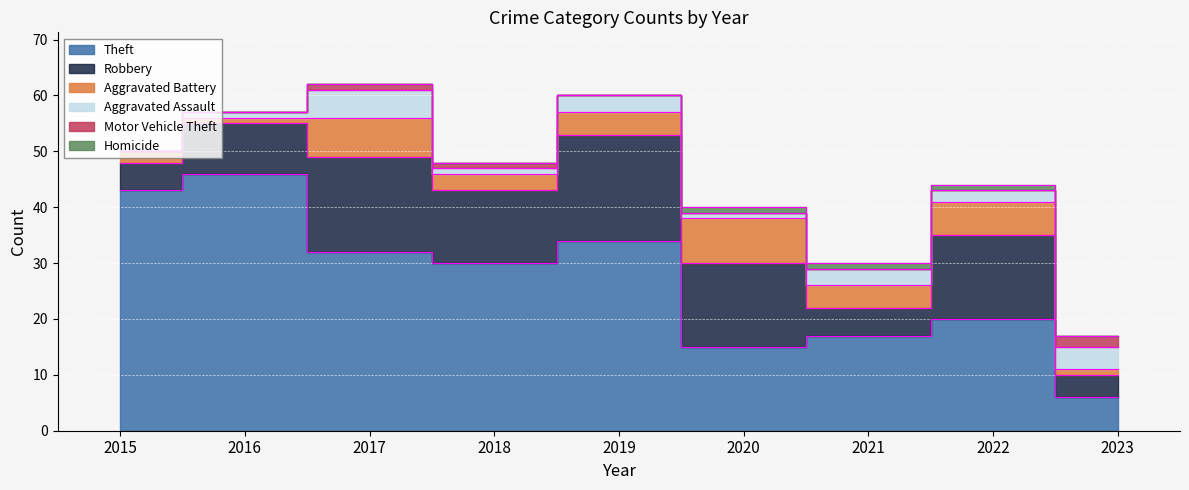

True or false: Motor Vehicle Theft has more than 2 interior local peaks.

False